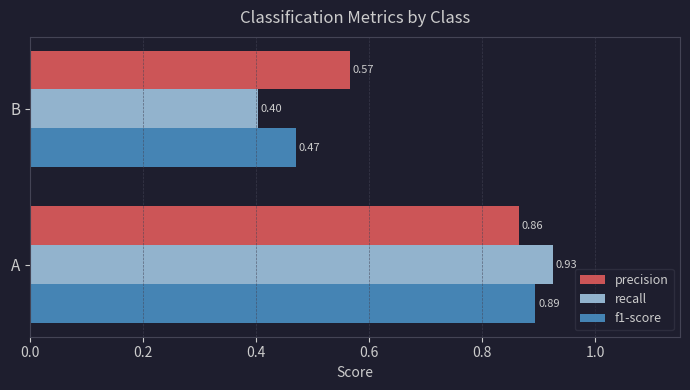

What is the sum of all precision values?

1.4